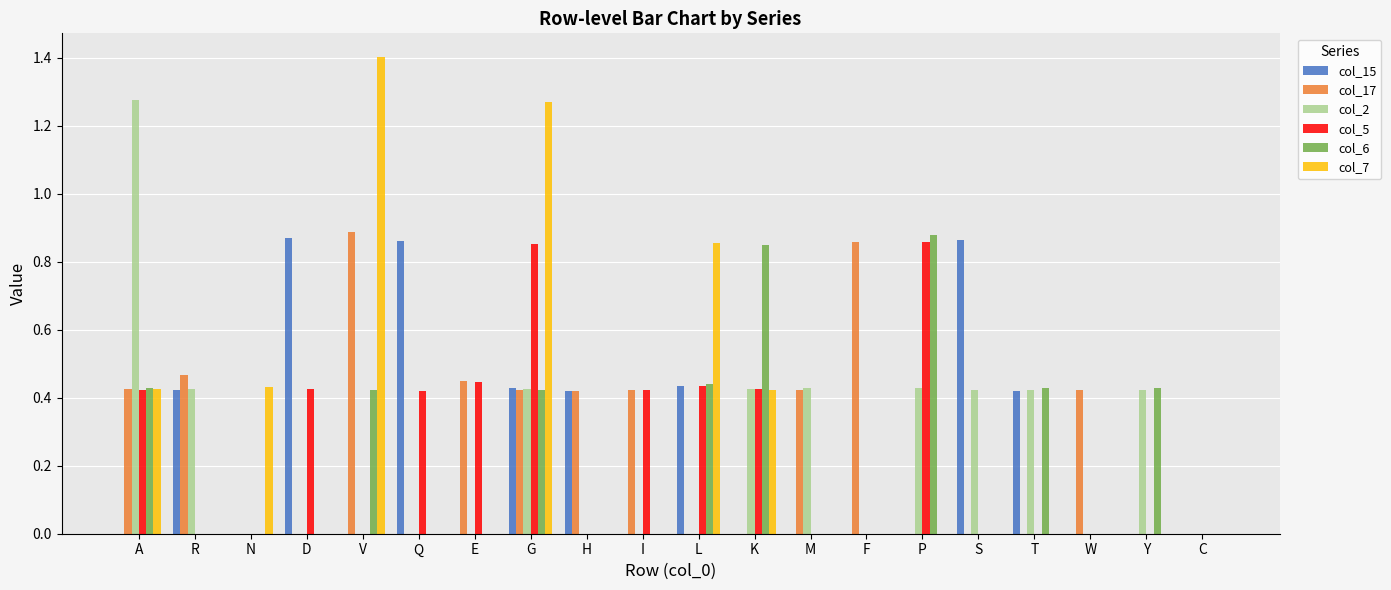

Which label corresponds to the largest value in the chart?

V